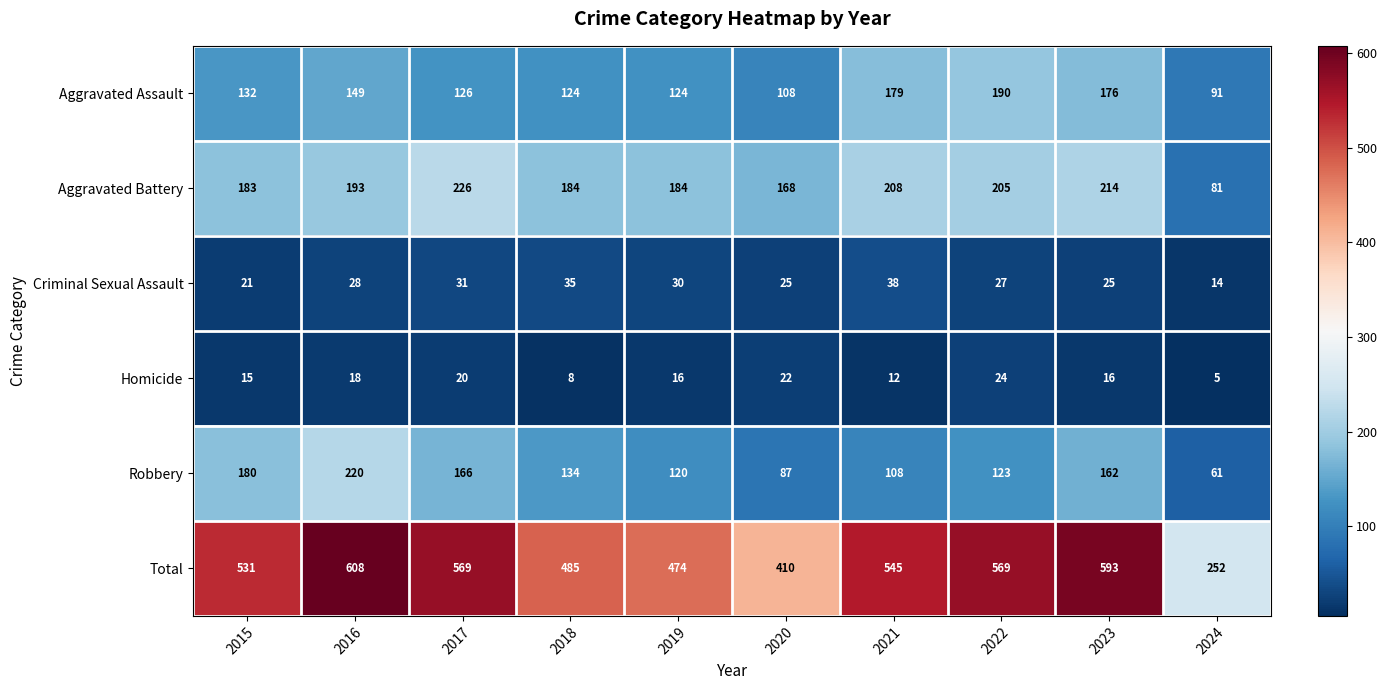

At 2018, list the series in order from smallest to largest.

Homicide, Criminal Sexual Assault, Aggravated Assault, Robbery, Aggravated Battery, Total